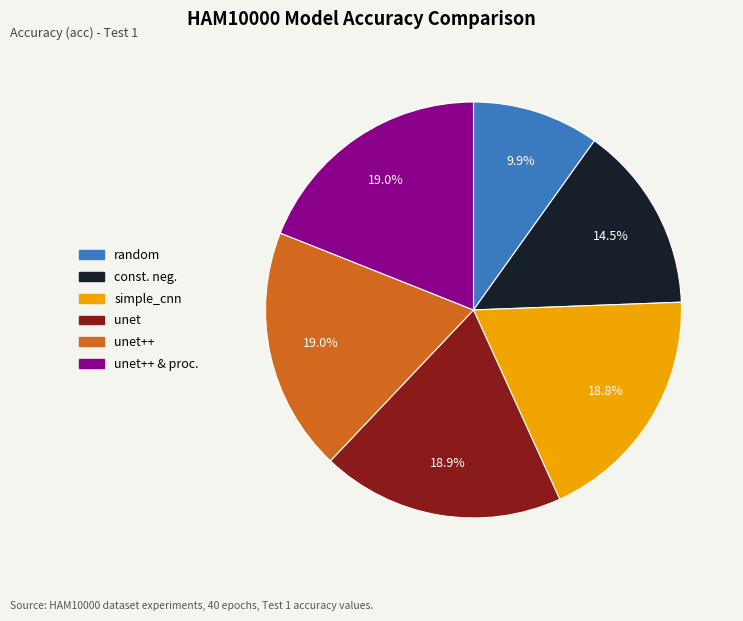

How many slices are in this pie chart?

6